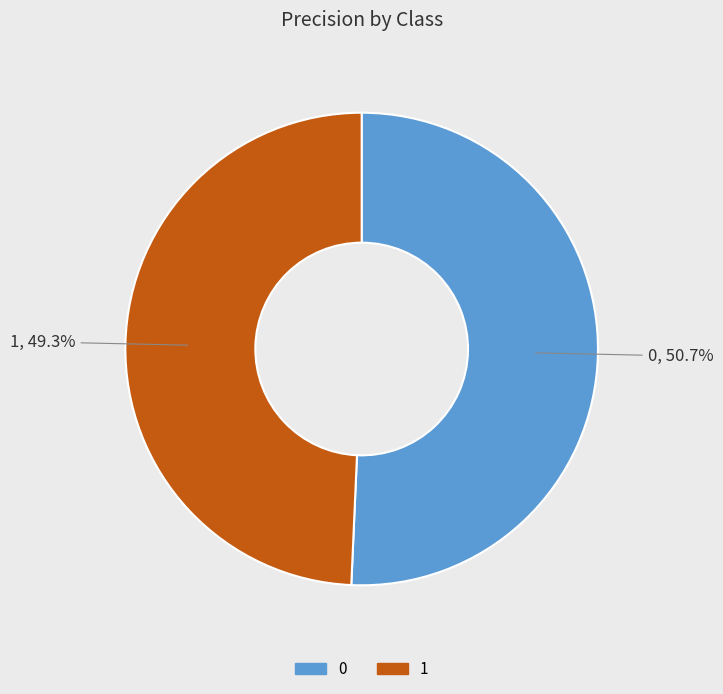

Rank the categories by value from lowest to highest.

1, 0